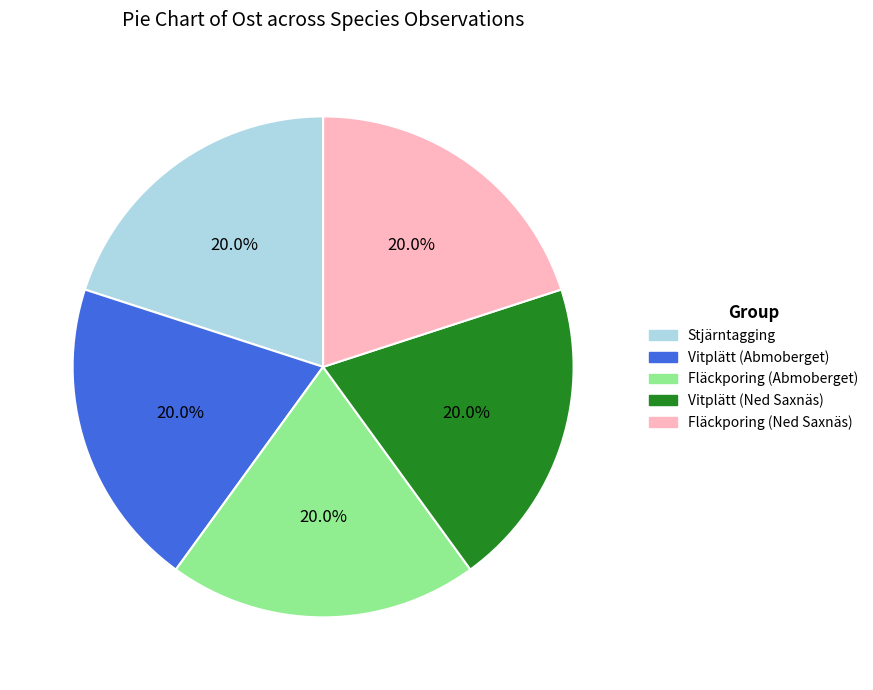

What percentage is the Fläckporing (Ned Saxnäs) slice, to the nearest percent?

20%